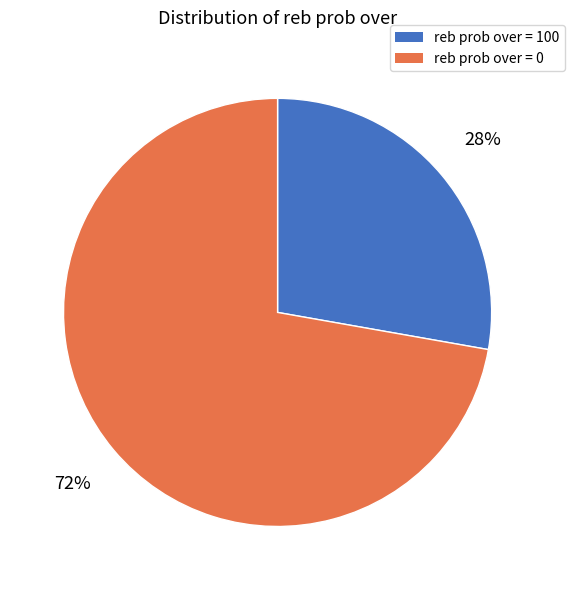

Does any single category account for the majority?

Yes